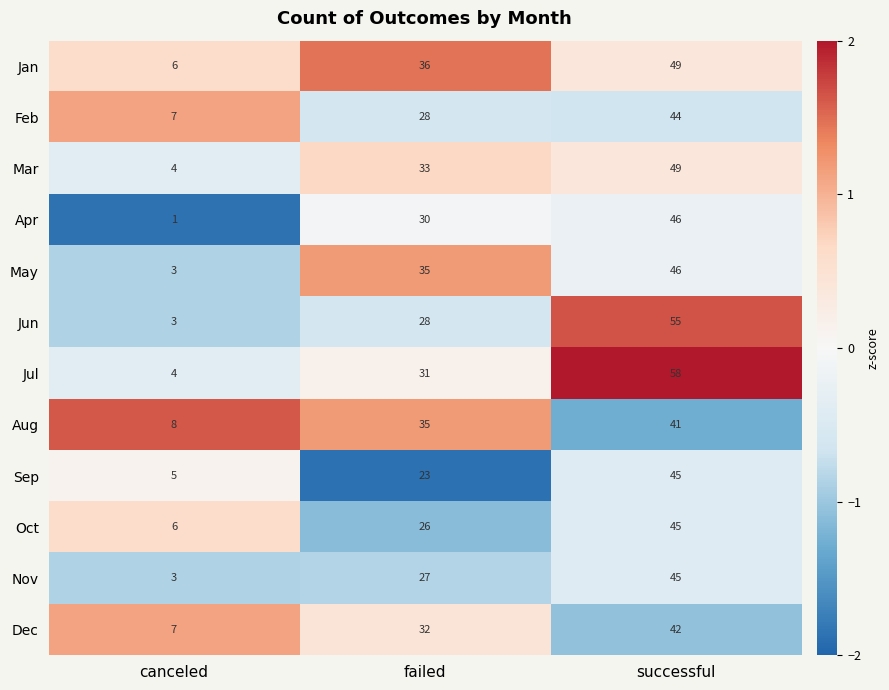

How many series are shown in this chart?

12